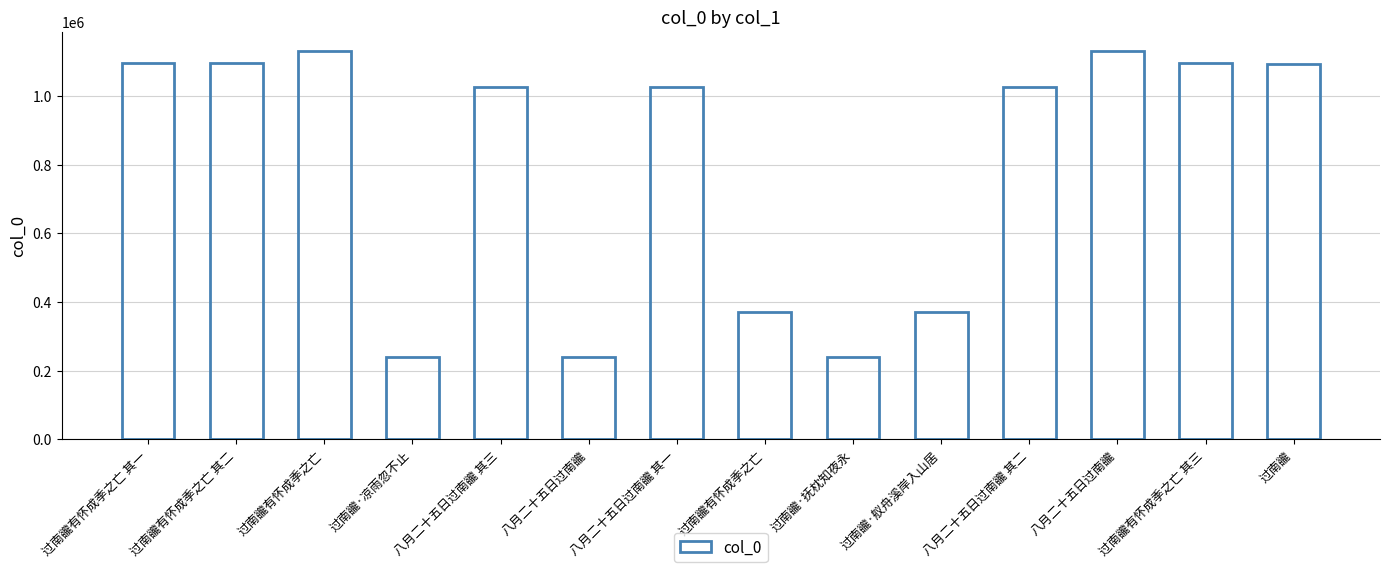

How many data points are less than 1025927?

7